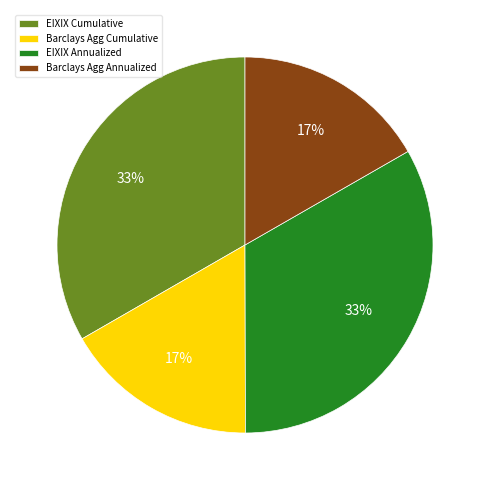

Which has a higher value, Barclays Agg Annualized or EIXIX Annualized?

EIXIX Annualized